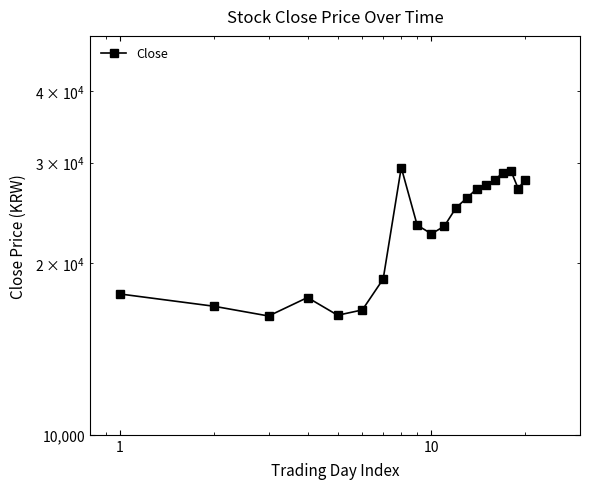

Reading left to right, transcribe all the data shown in this chart.

17650	16800	16150	17400	16200	16550	18750	29400	23300	22500	23200	25000	26000	27000	27400	28000	28800	29000	27000	28000